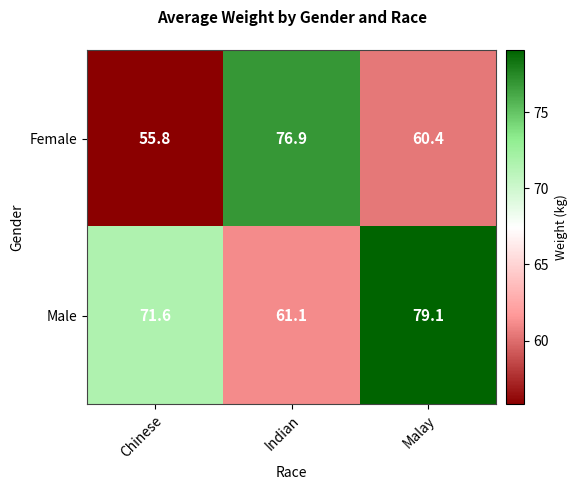

What is the difference between the second highest and minimum values in the Male series?

10.5